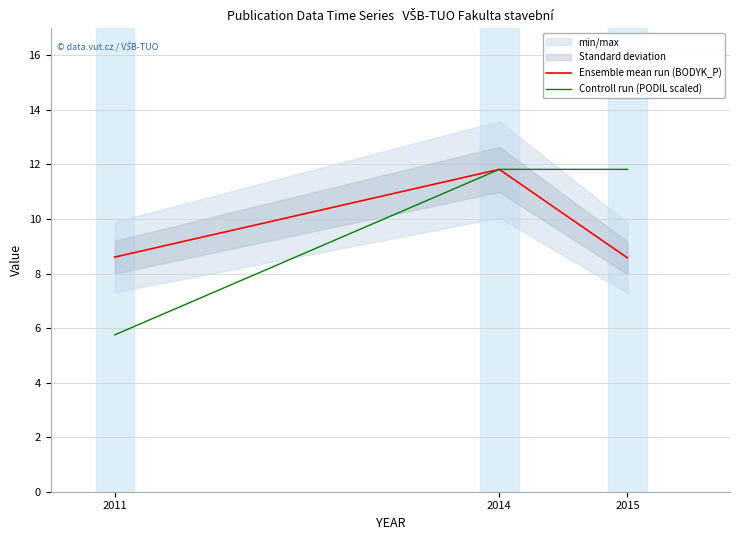

What is the value of the Ensemble mean run (BODYK_P) point at the 2nd from the left?

11.8